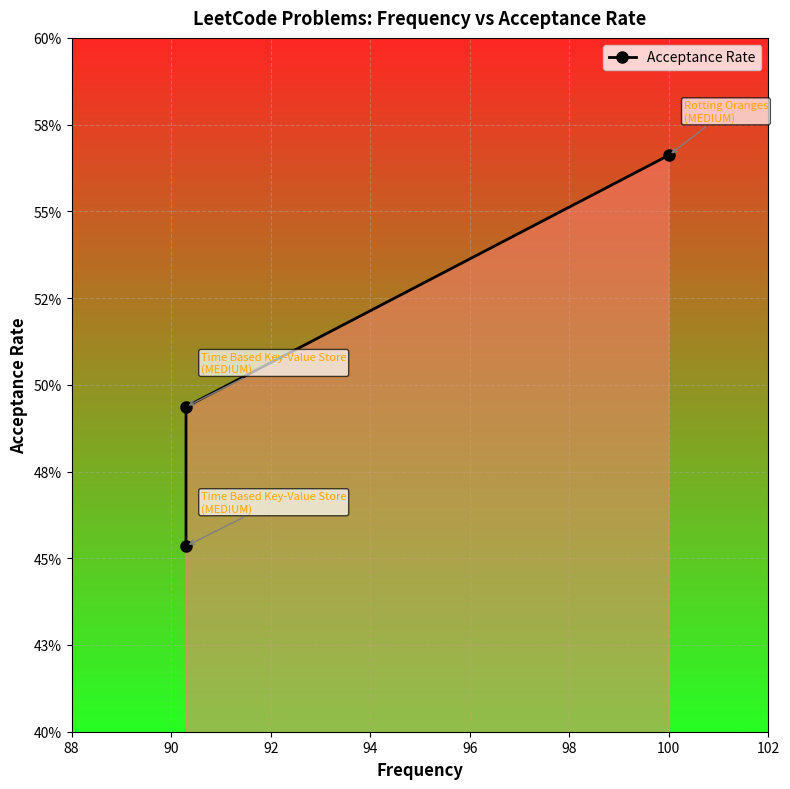

What is the difference between the values at 90 and 92?

0.1